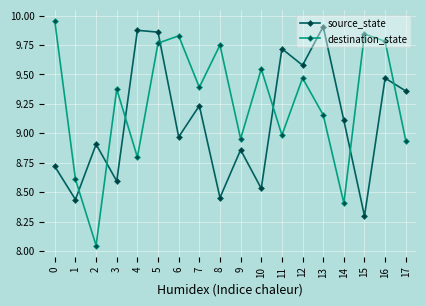

What is the difference between the second highest and second lowest values in the source_state series?

1.4